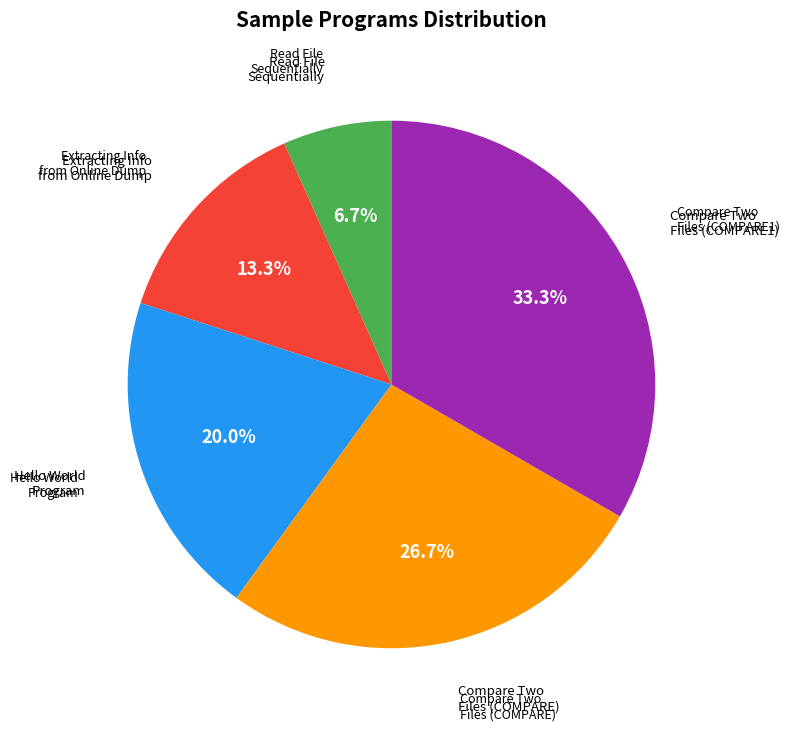

Does any single category account for the majority?

No